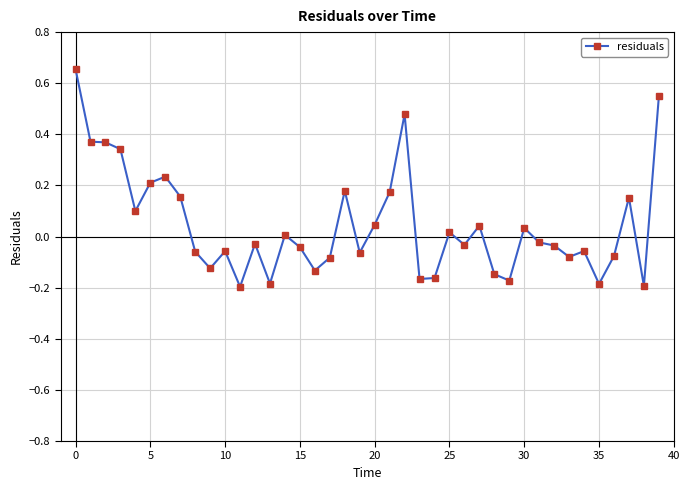

What is the difference between the maximum and minimum values?

0.9